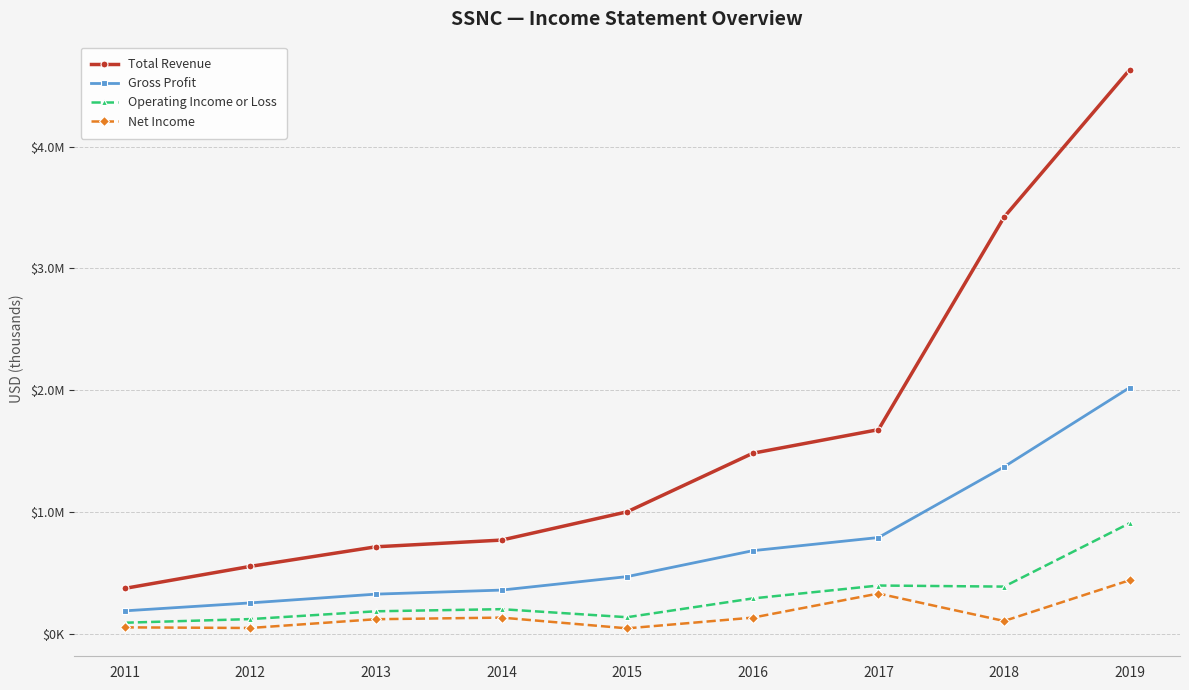

Is this an area chart (filled region under the line)?

No